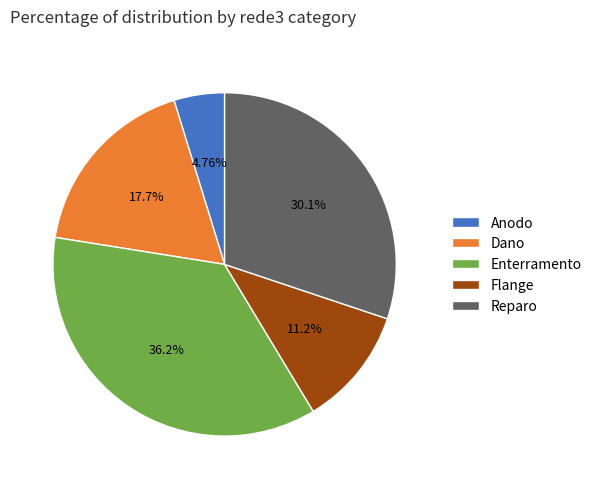

Does any single category account for the majority?

No